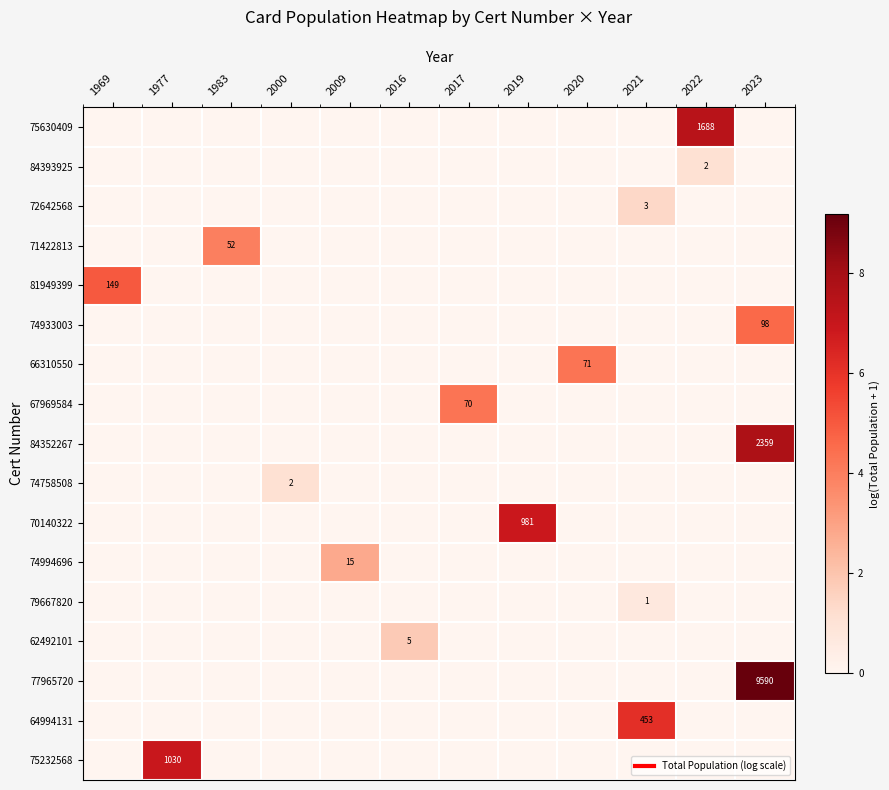

List the labels in order of 64994131 value, smallest first.

1969, 1977, 1983, 2000, 2009, 2016, 2017, 2019, 2020, 2022, 2023, 2021